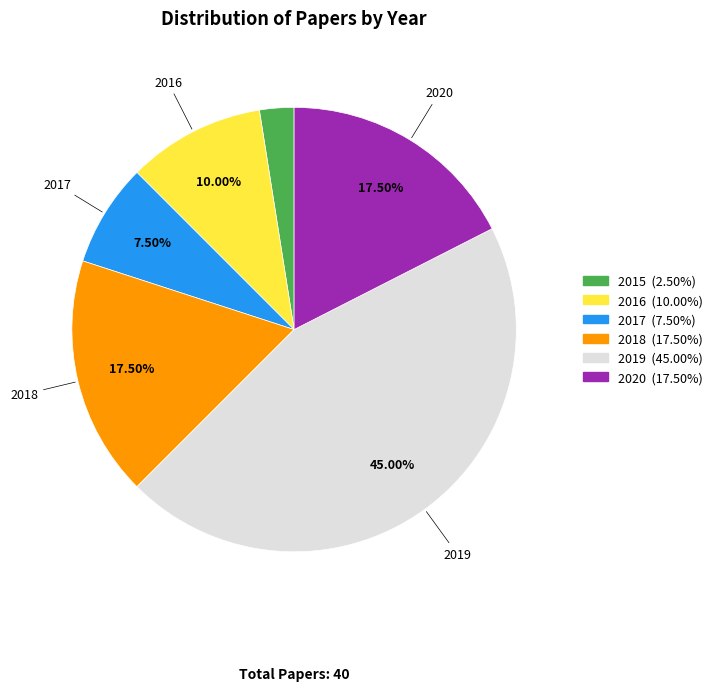

Is there a majority slice in this chart?

No